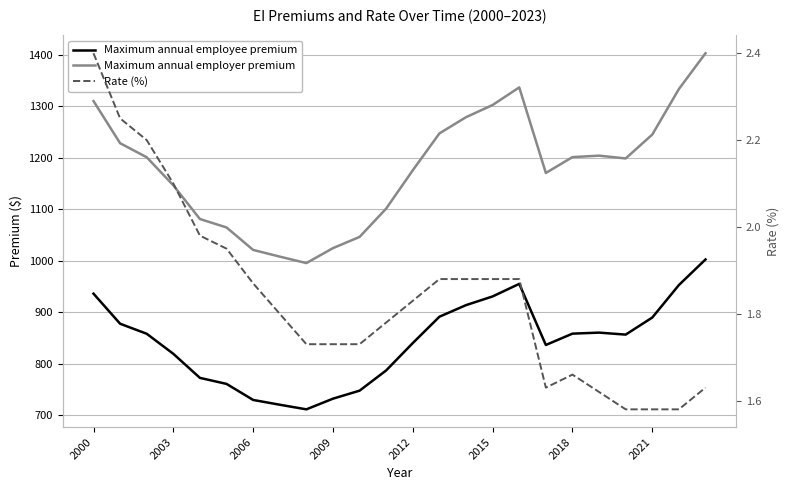

What is the total value across all series at 2012?

2017.8